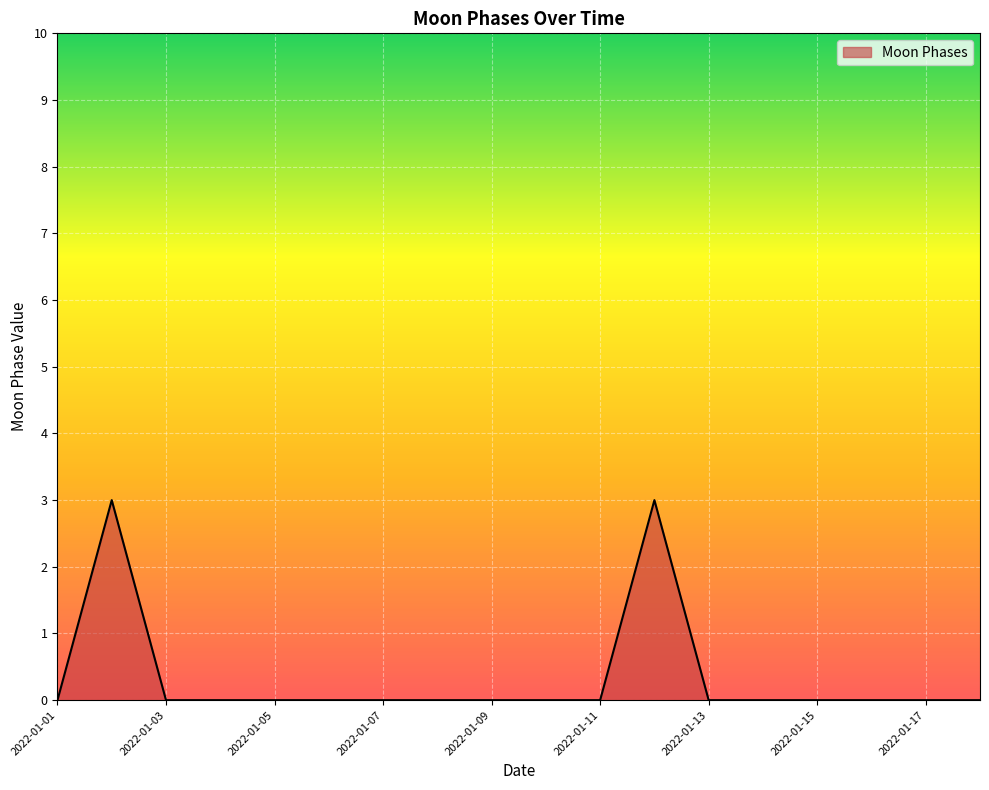

What is the difference between the second highest and minimum values?

3